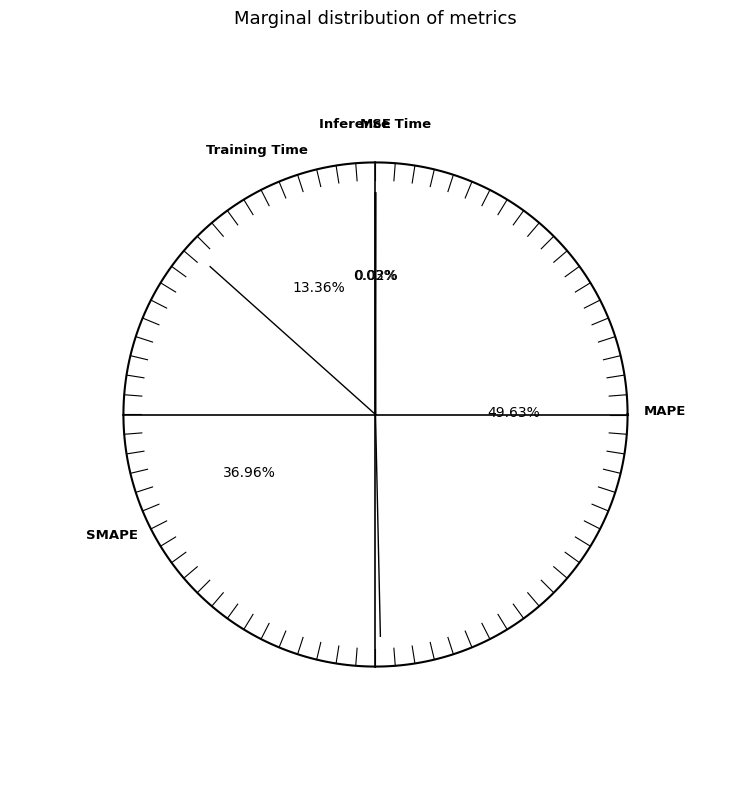

What percentage is NOT represented by Inference Time?

100.0%